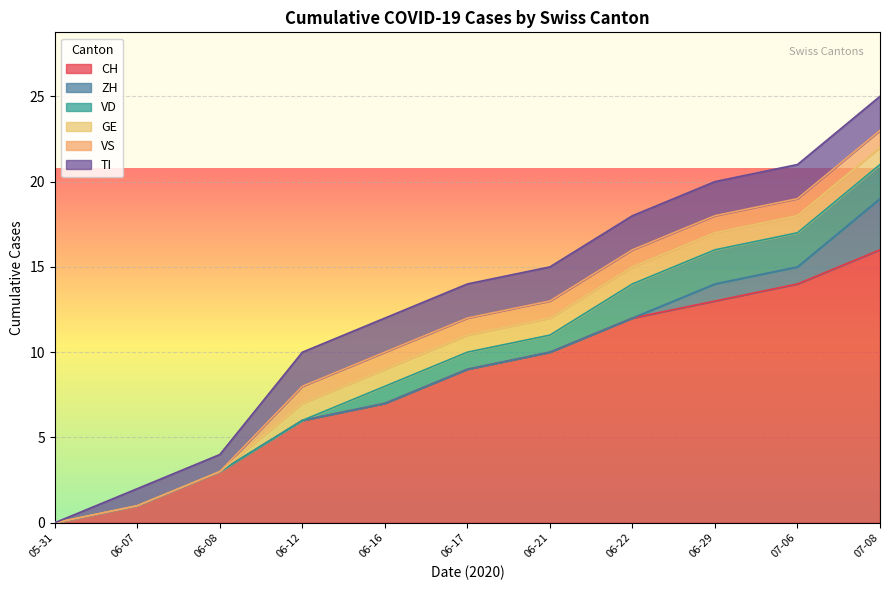

Between 3 and 5, which series saw the biggest shift?

CH